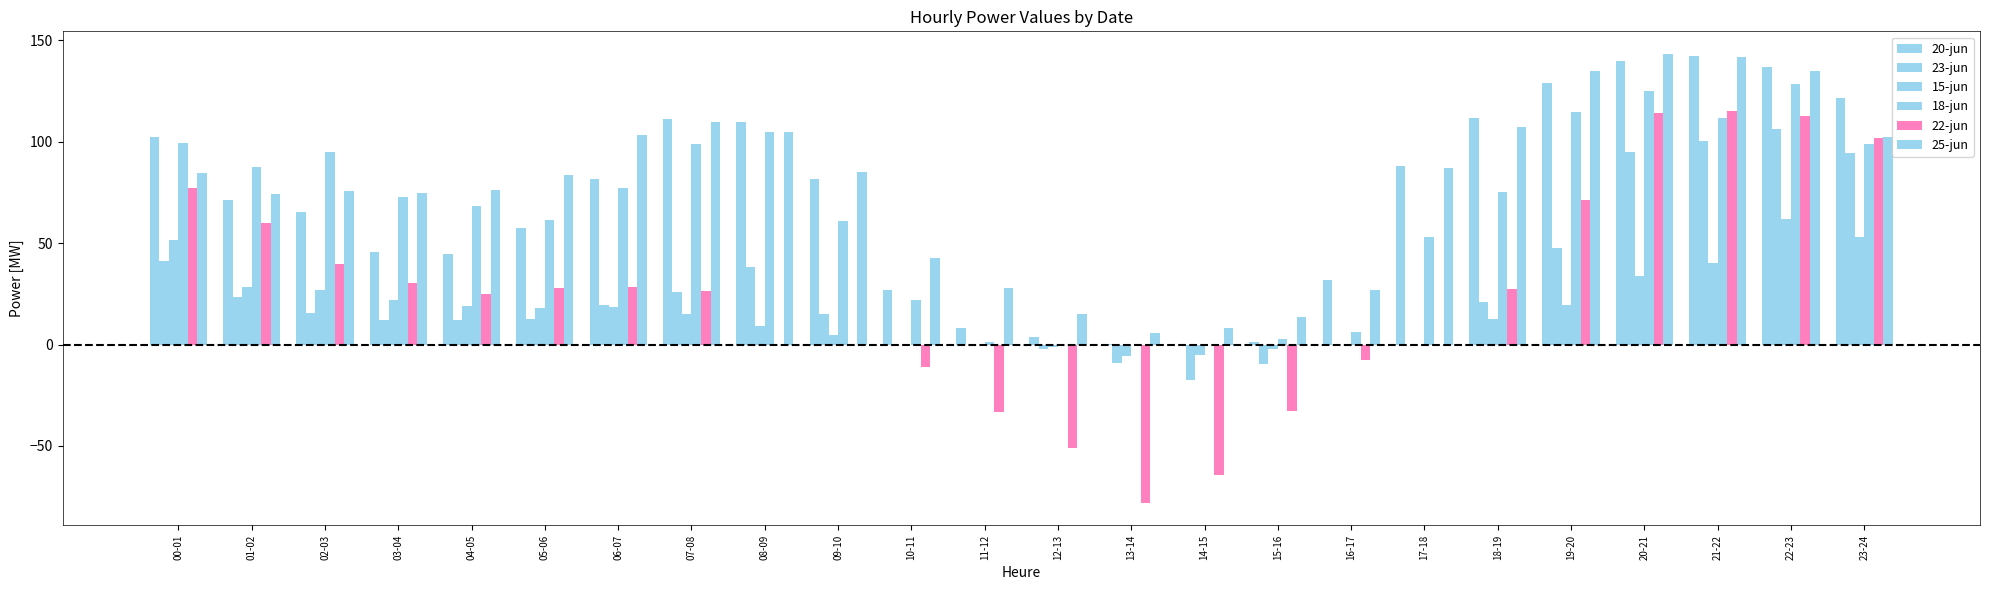

At which label is 25-jun closest to 74?

01-02